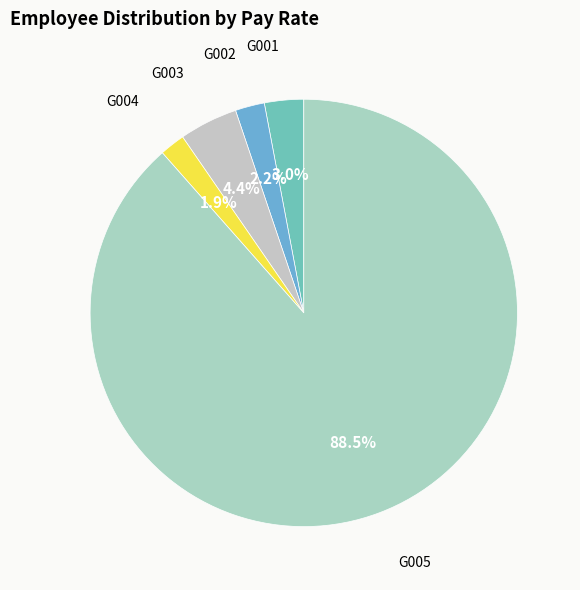

True or false: G002 accounts for 2% of the total.

True